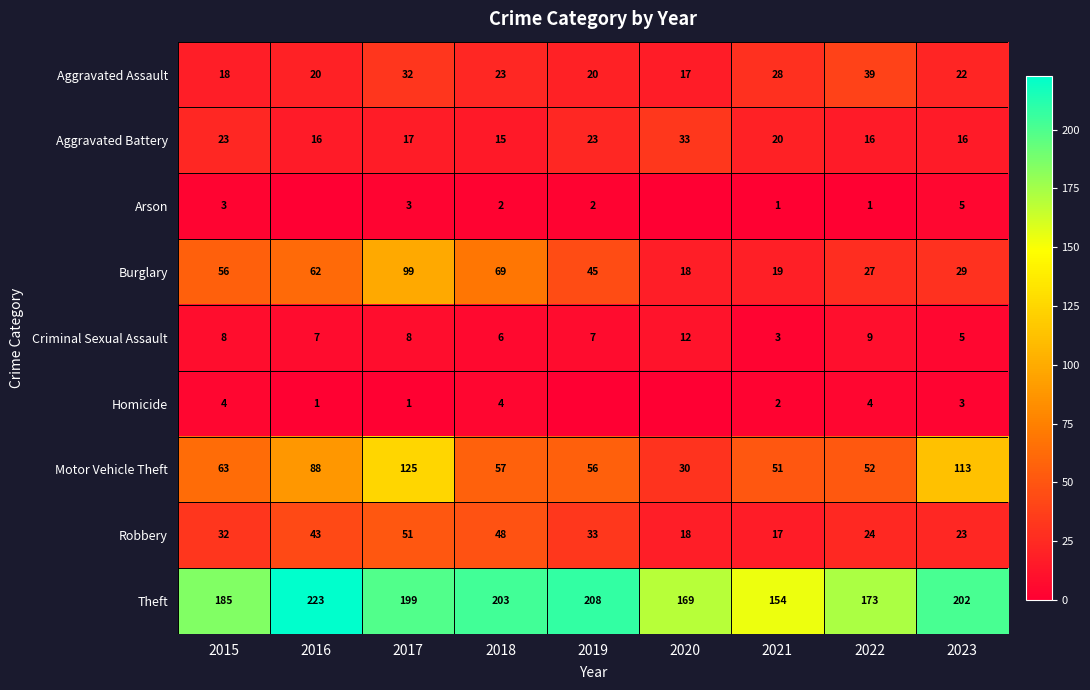

How many series are shown in this chart?

9